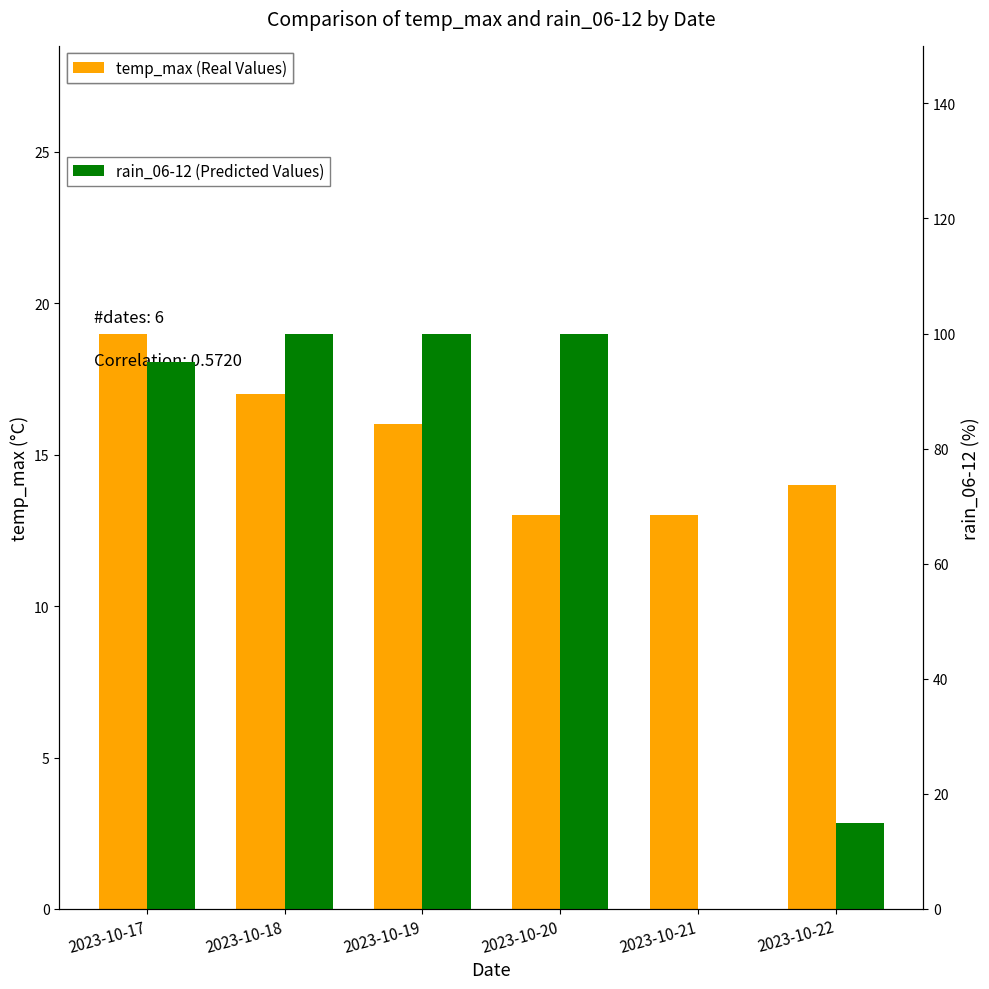

What is the total value across all series at 2023-10-18?

117